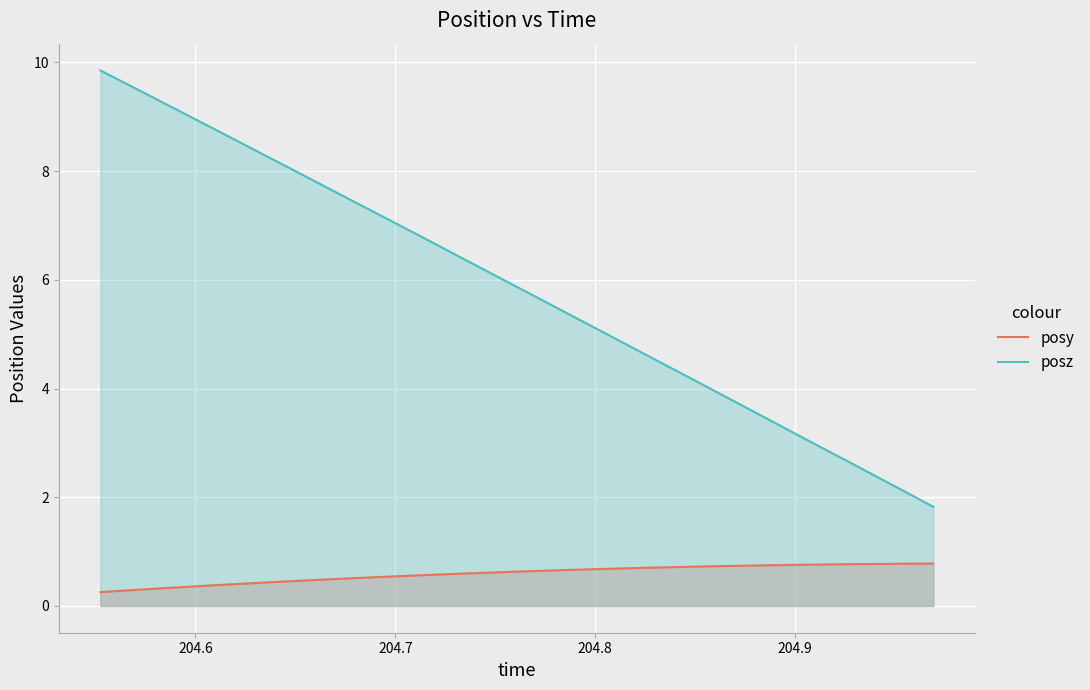

What is the difference between the maximum and minimum values in the posy series?

0.5